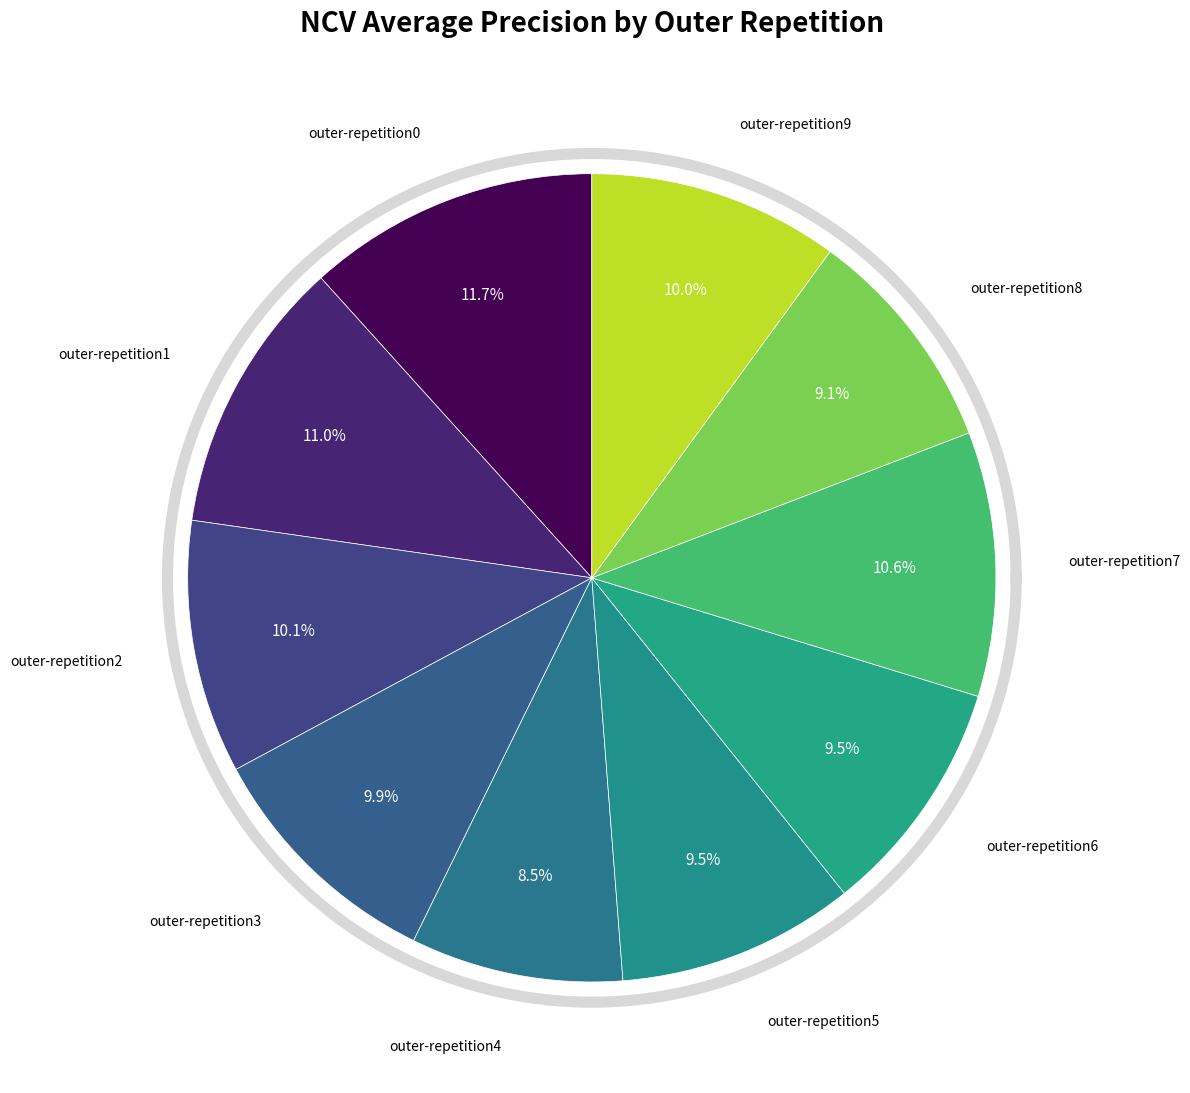

Is outer-repetition4 the majority of the pie?

No